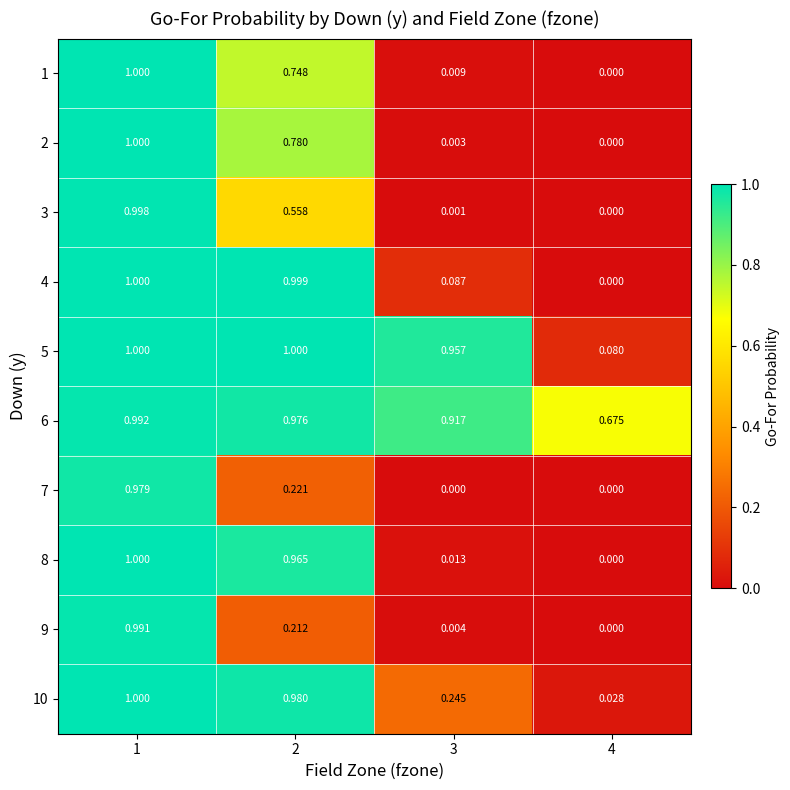

Is the value of 4 at 2 greater than the value of 5 at 2?

No